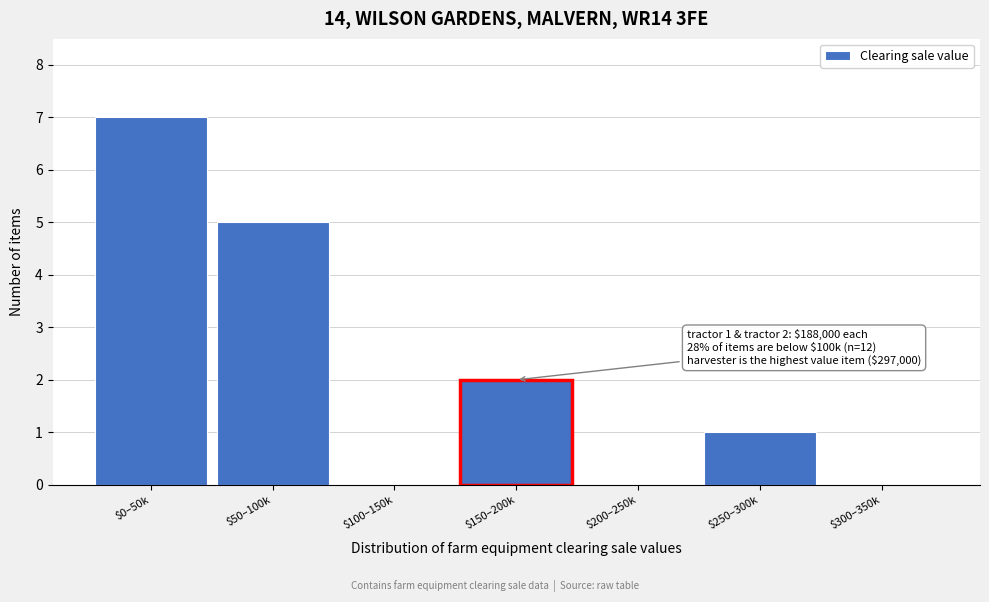

Which category has the highest value across all series?

$0–50k